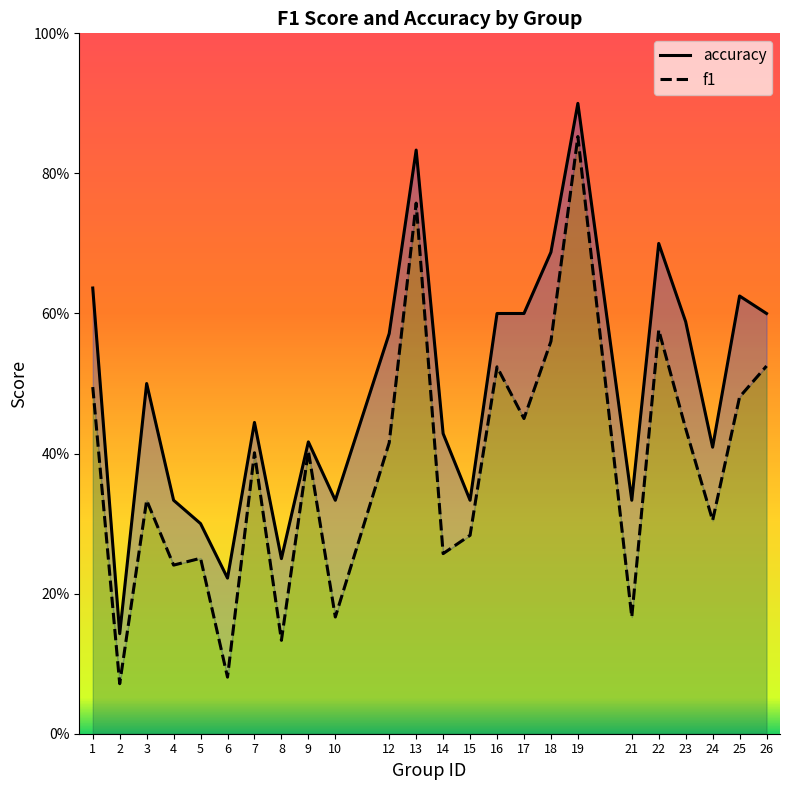

The f1 series shows 0.1 at 21. True or false?

False